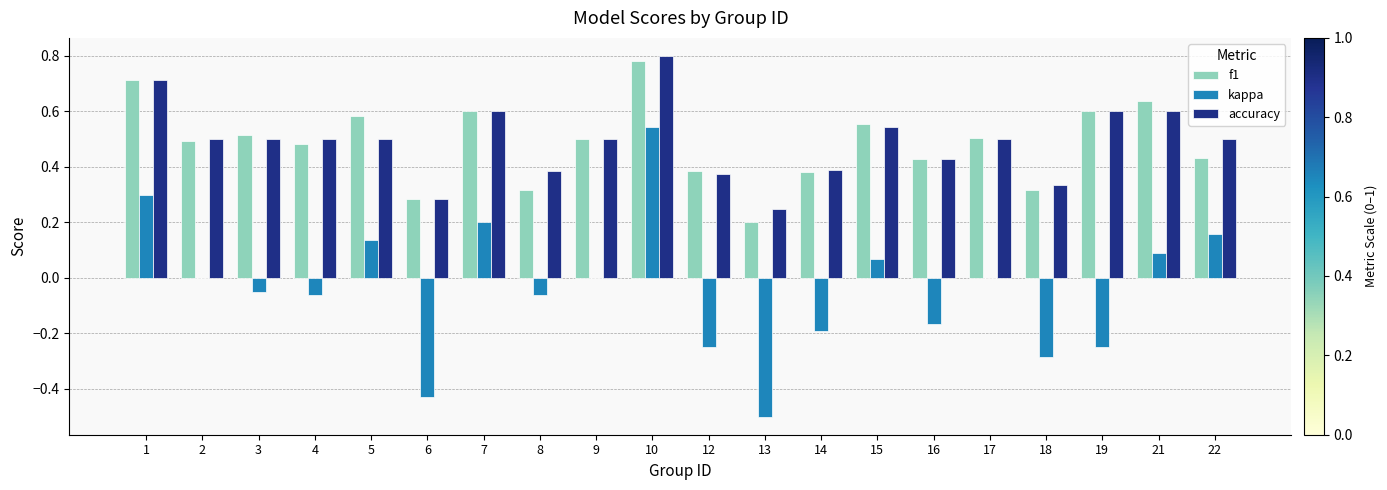

What is the sum of all accuracy values?

9.8